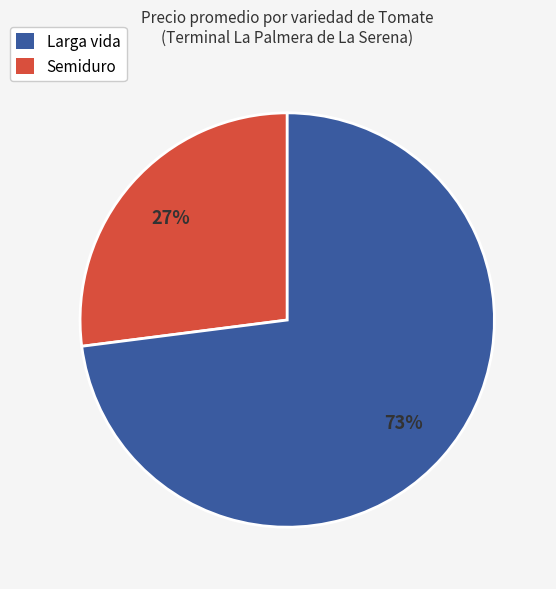

Does any single category account for the majority?

Yes